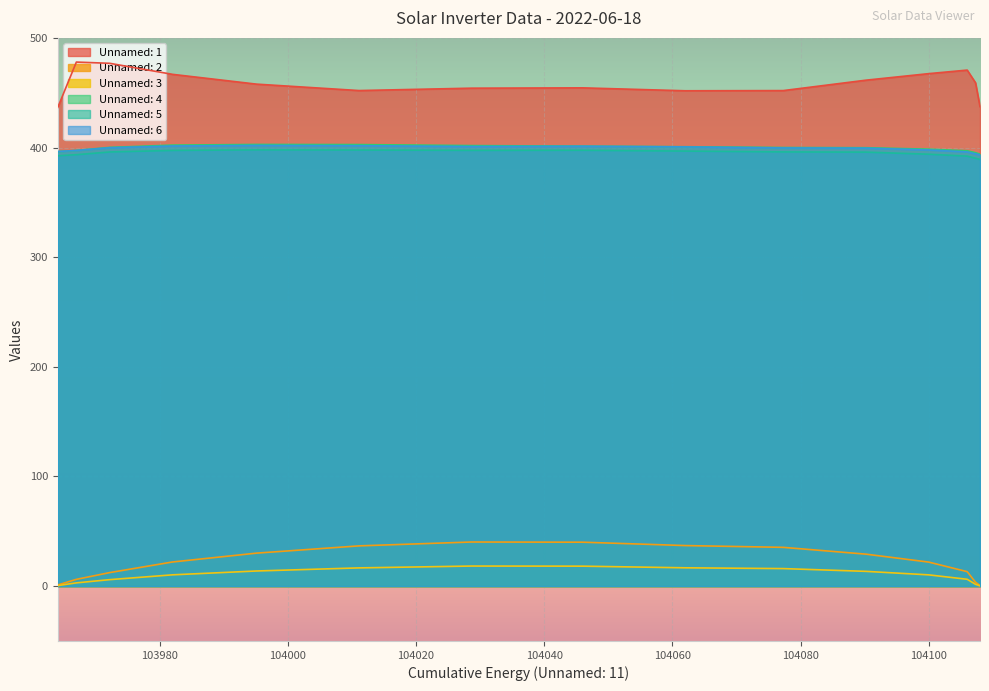

What is the maximum value for Unnamed: 3?

18.3